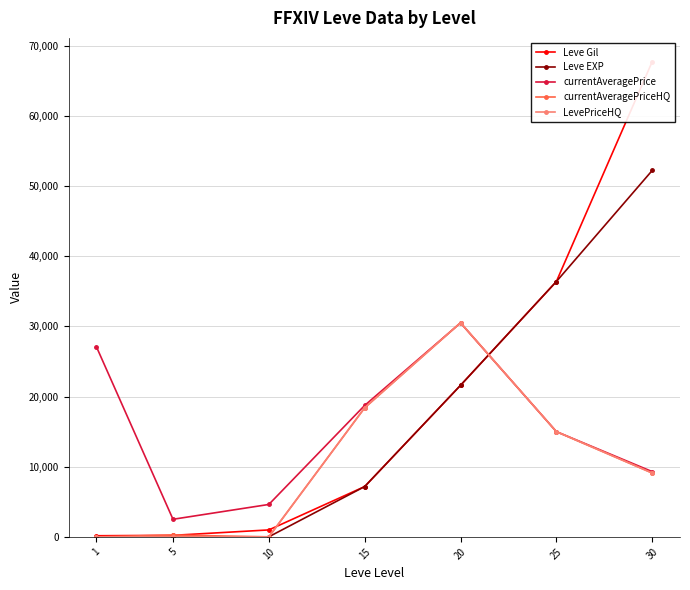

What is the difference between the maximum and second lowest values in the Leve Gil series?

67510